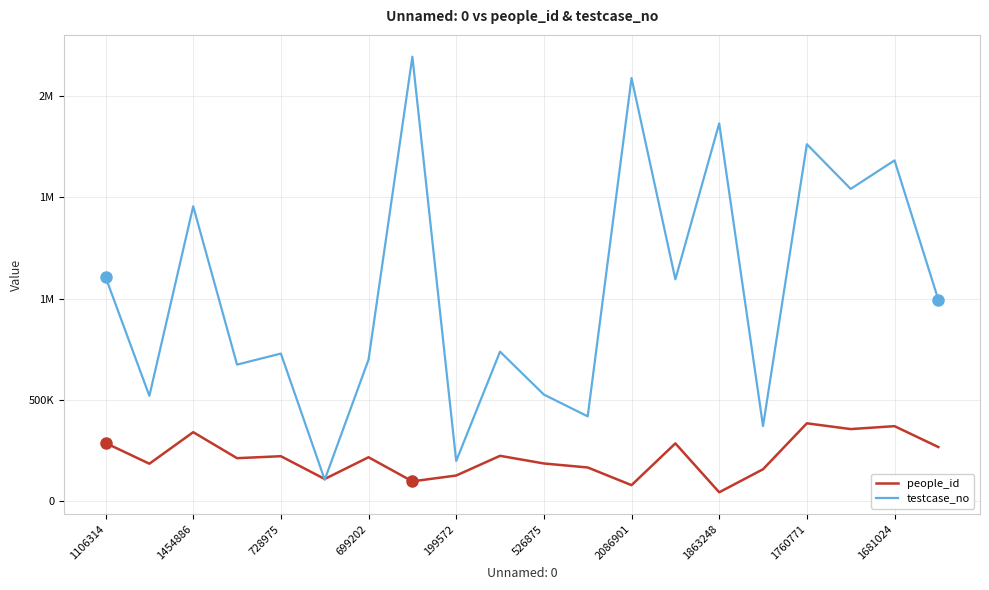

What are all the series names shown in the legend?

people_id, testcase_no